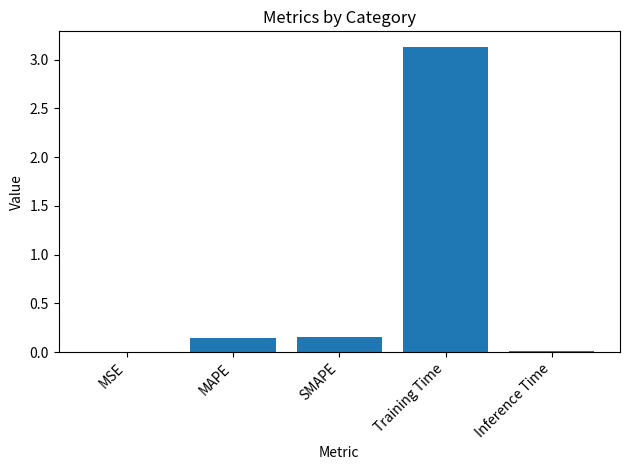

What is the sum of the values at Training Time and MAPE?

3.3